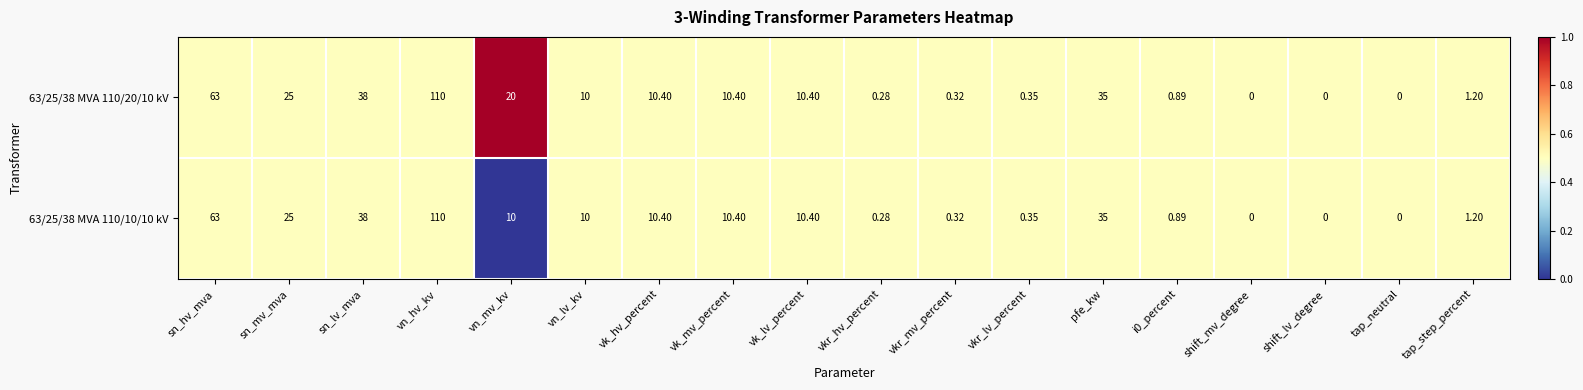

Is the value of 63/25/38 MVA 110/20/10 kV at sn_mv_mva greater than the value of 63/25/38 MVA 110/10/10 kV at shift_mv_degree?

Yes